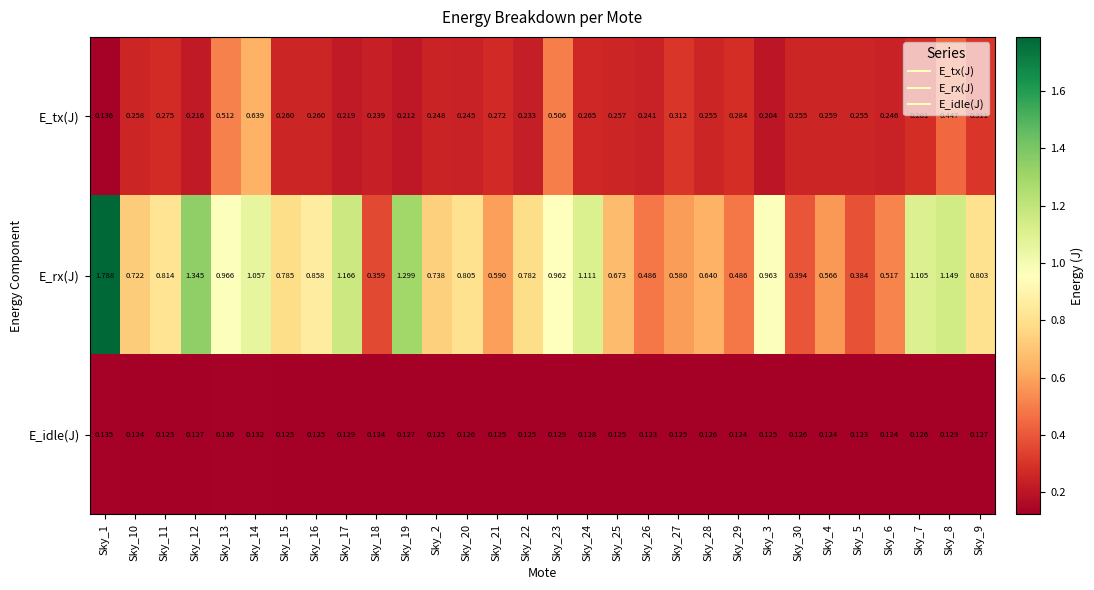

Which series has the largest range (max minus min)?

E_rx(J)